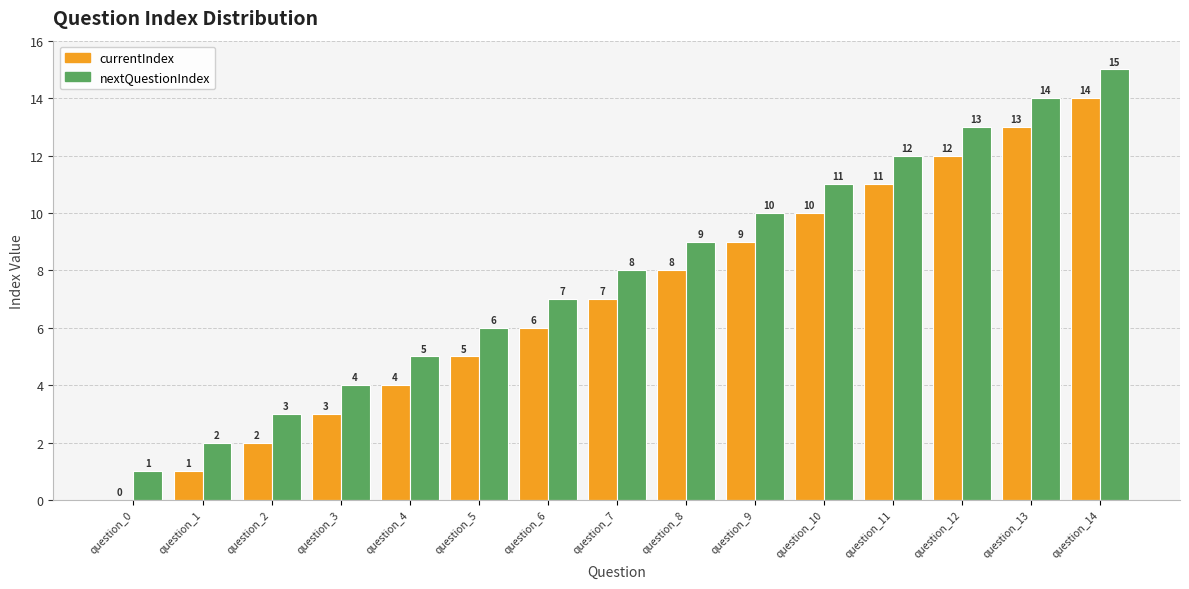

Count the number of categories in the chart.

15